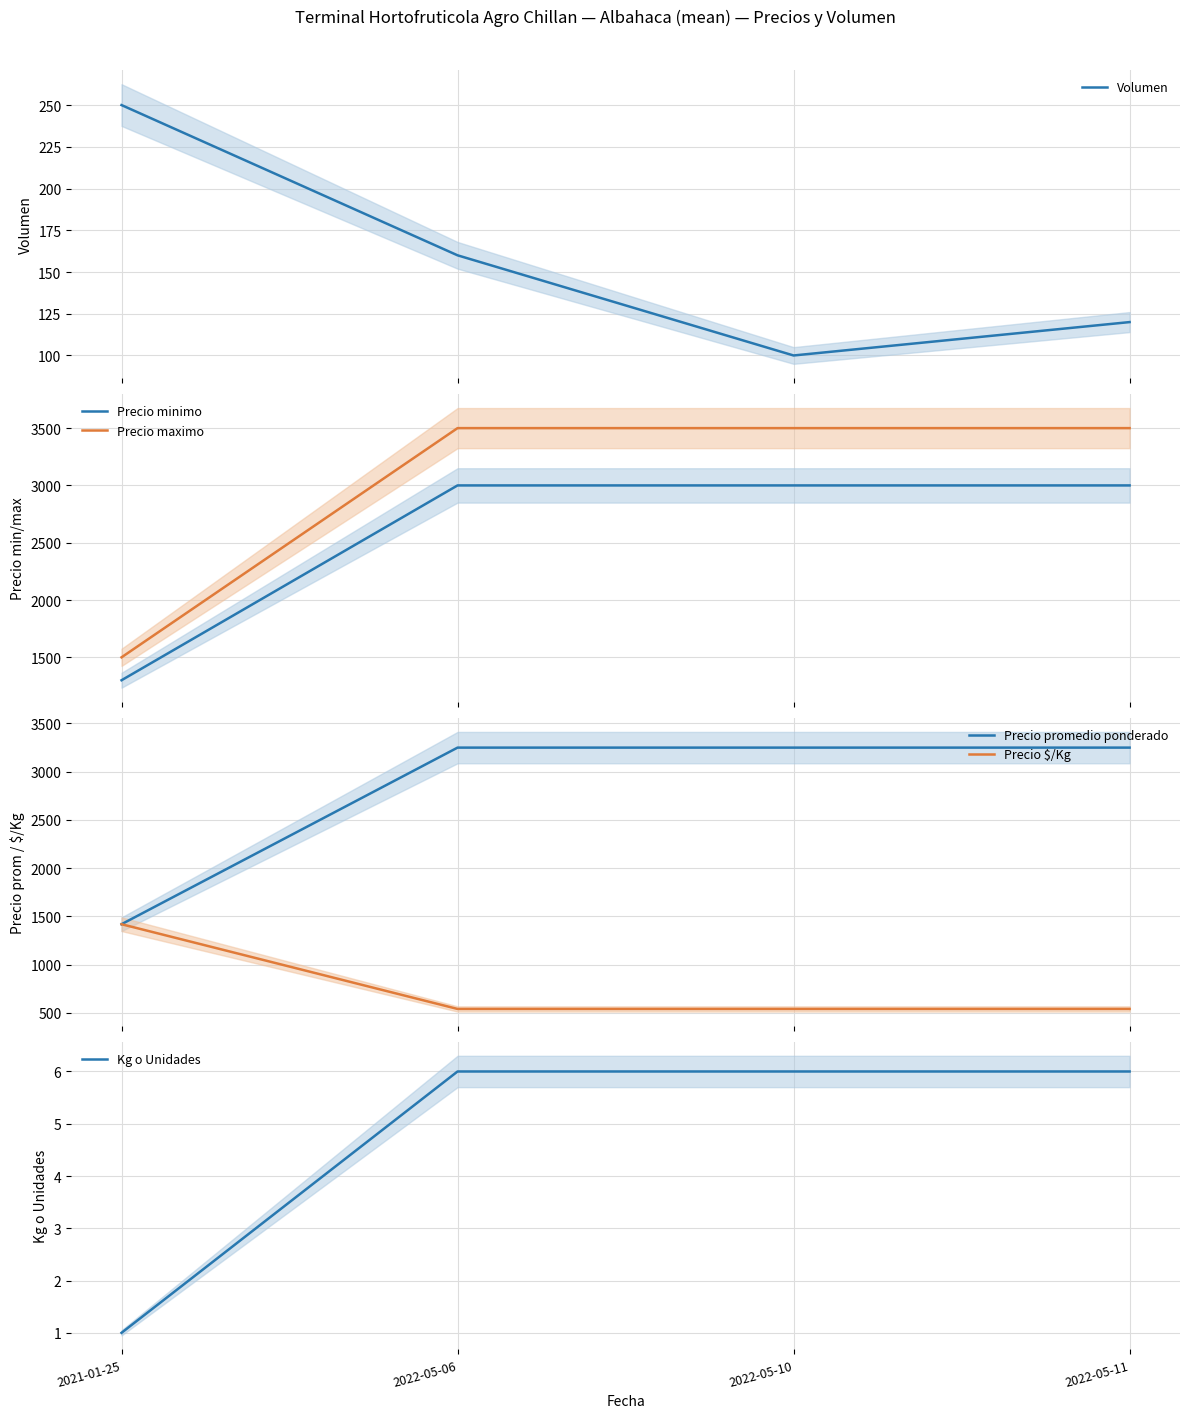

Reading left to right, what are all the values shown in this chart?

Volumen: 2021-01-25=250	2022-05-06=160	2022-05-10=100	2022-05-11=120
Precio minimo: 2021-01-25=1300	2022-05-06=3000	2022-05-10=3000	2022-05-11=3000
Precio maximo: 2021-01-25=1500	2022-05-06=3500	2022-05-10=3500	2022-05-11=3500
Precio promedio ponderado: 2021-01-25=1420	2022-05-06=3250	2022-05-10=3250	2022-05-11=3250
Precio $/Kg: 2021-01-25=1420	2022-05-06=542	2022-05-10=542	2022-05-11=542
Kg o Unidades: 2021-01-25=1	2022-05-06=6	2022-05-10=6	2022-05-11=6